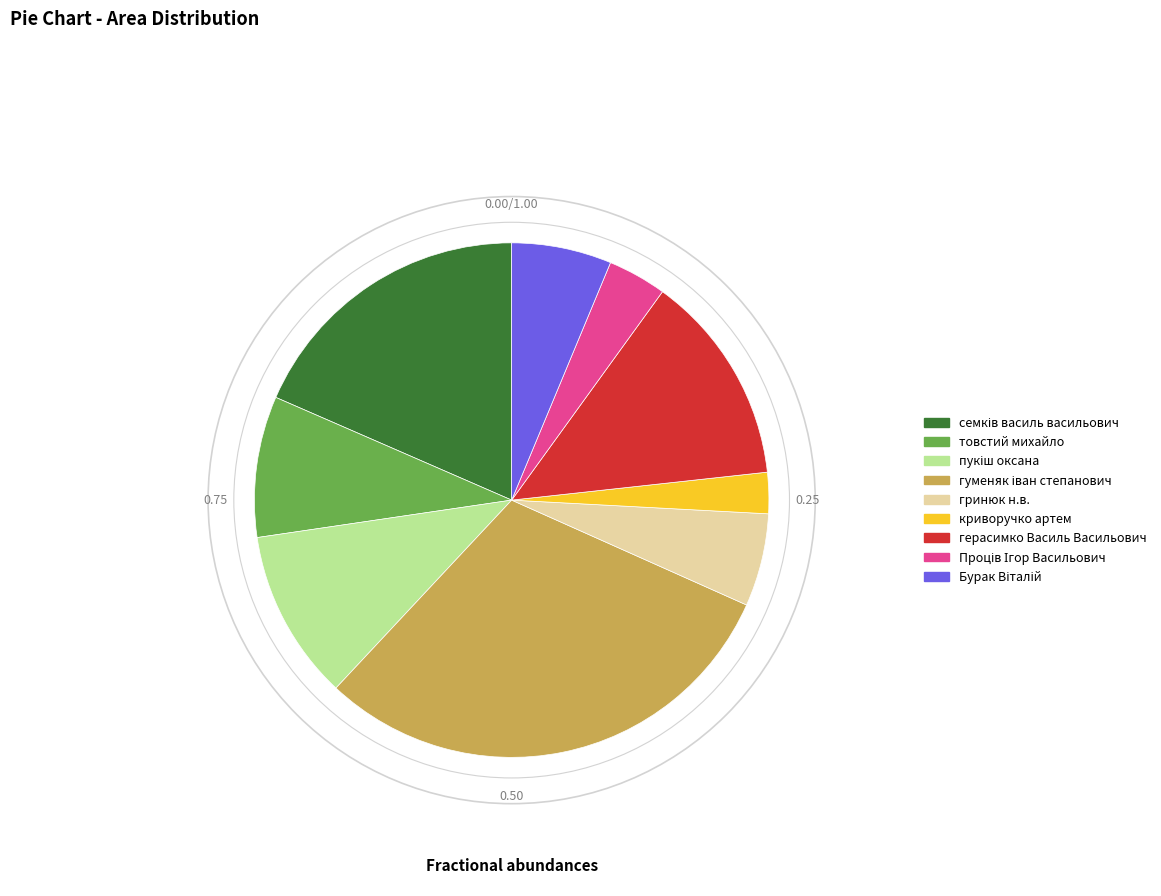

Does any single category account for the majority?

No